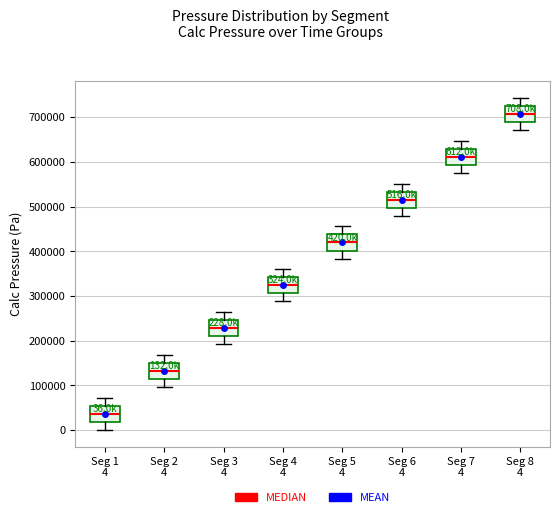

Which box's median line is the lowest?

Seg 1 4